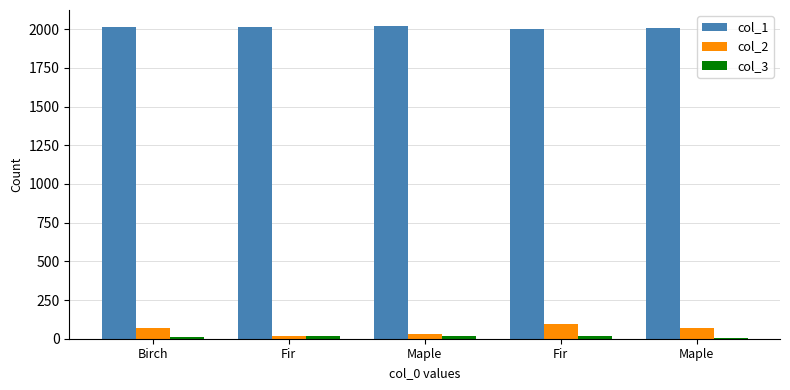

Are the bars horizontal?

No